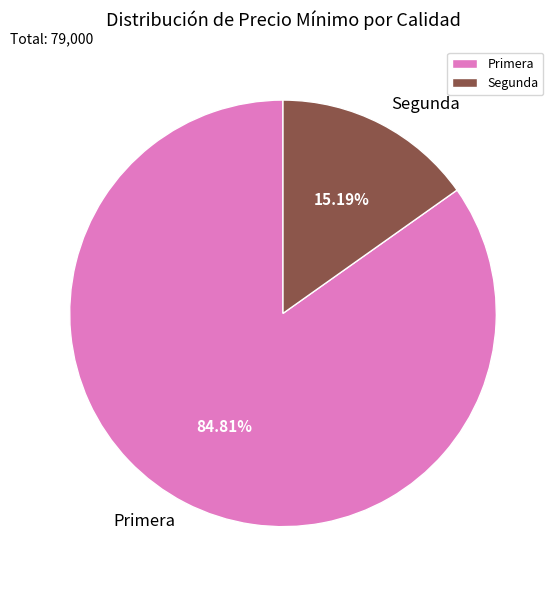

Which slice is the smallest?

Segunda